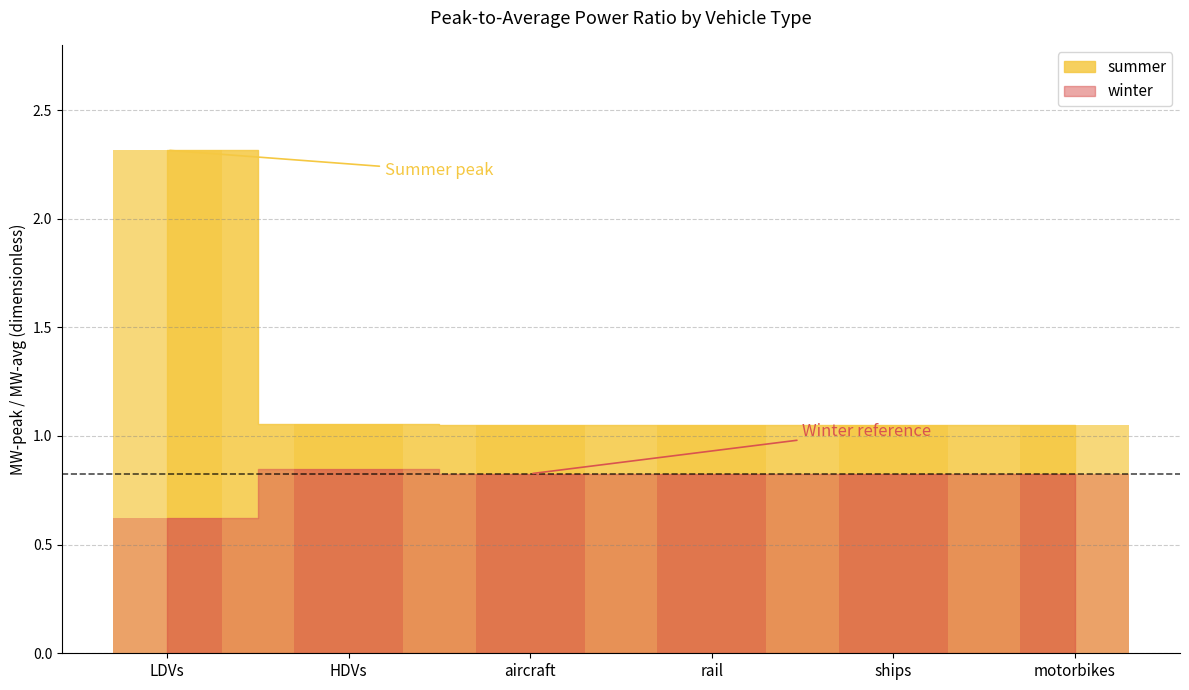

List the series in order of their peak value, lowest first.

winter, summer